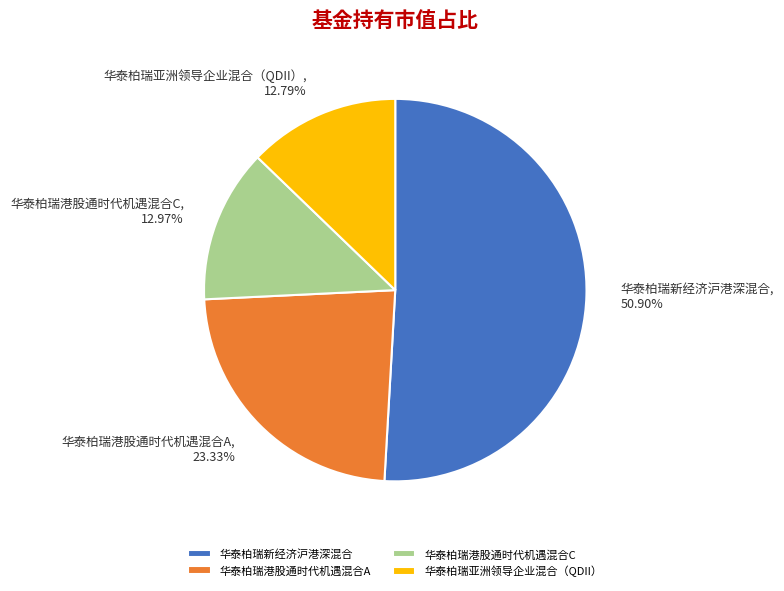

Combined, do 华泰柏瑞港股通时代机遇混合A and 华泰柏瑞港股通时代机遇混合C account for over 50%?

No